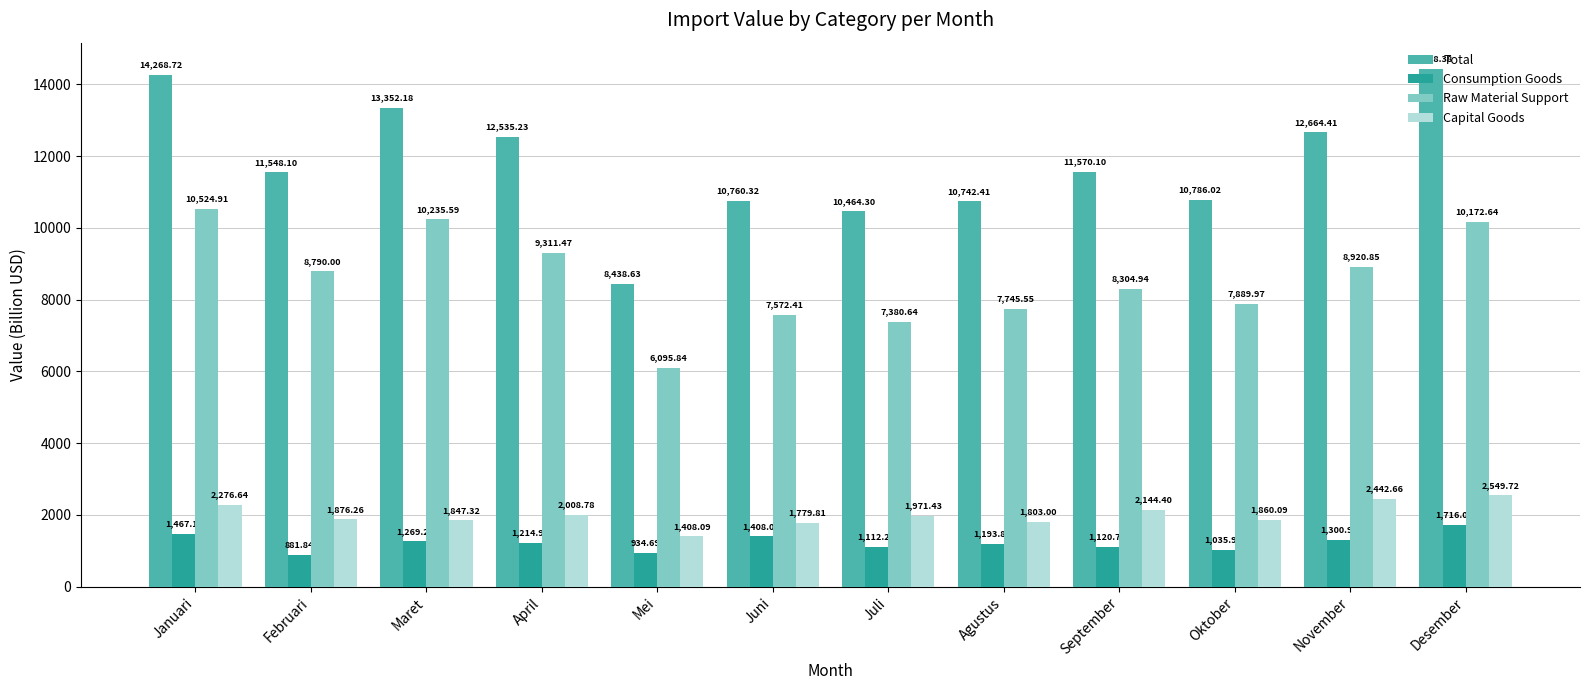

At Maret, list the series in order from smallest to largest.

Consumption Goods, Capital Goods, Raw Material Support, Total